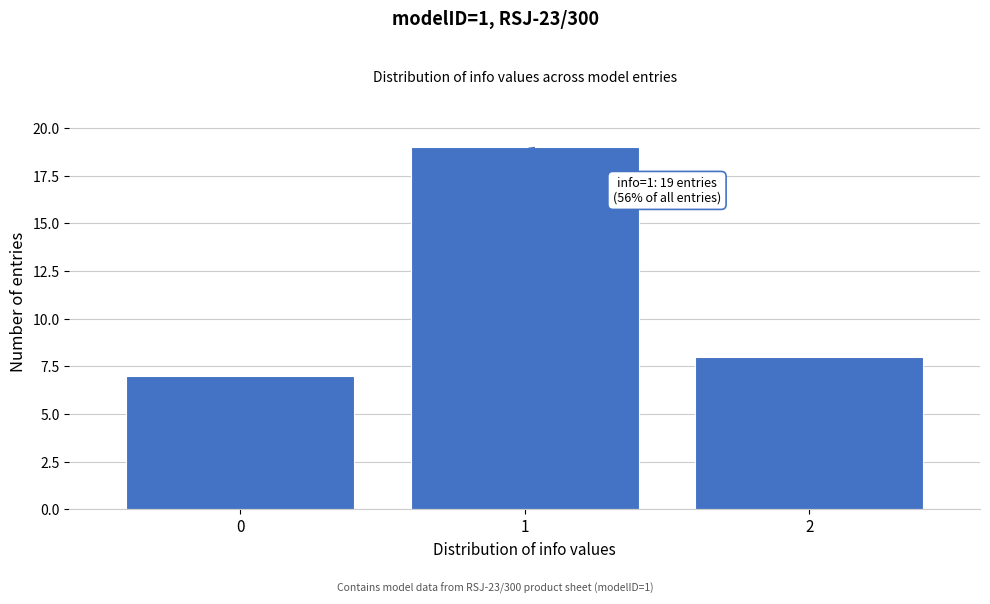

Which range on the x-axis has the tallest bar?

0.5 to 1.5